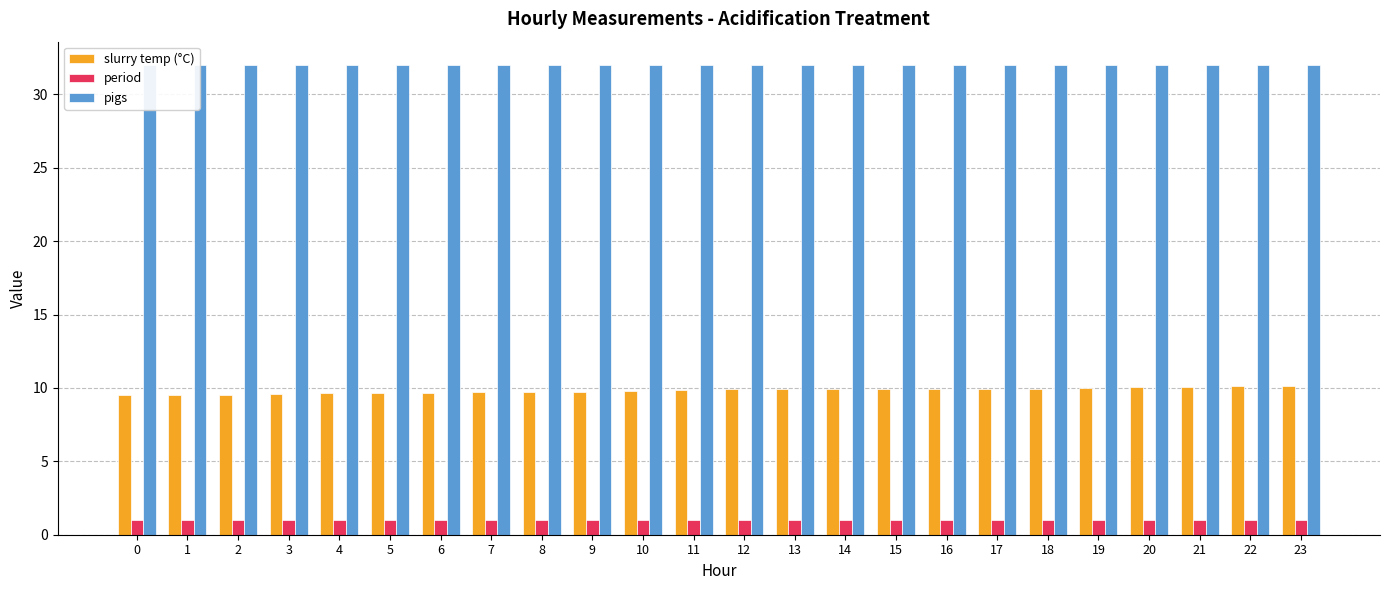

What is the spread (max minus min) of values at 2?

31.0